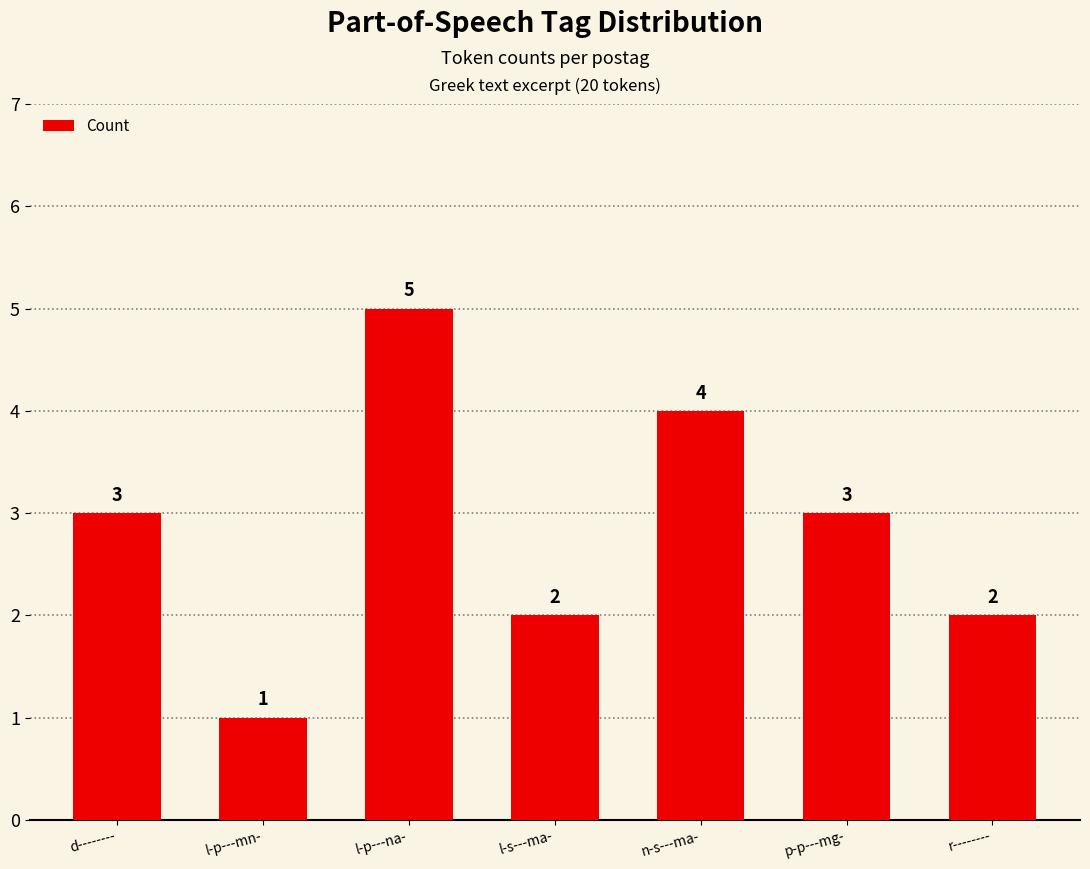

What is the smallest value displayed?

1